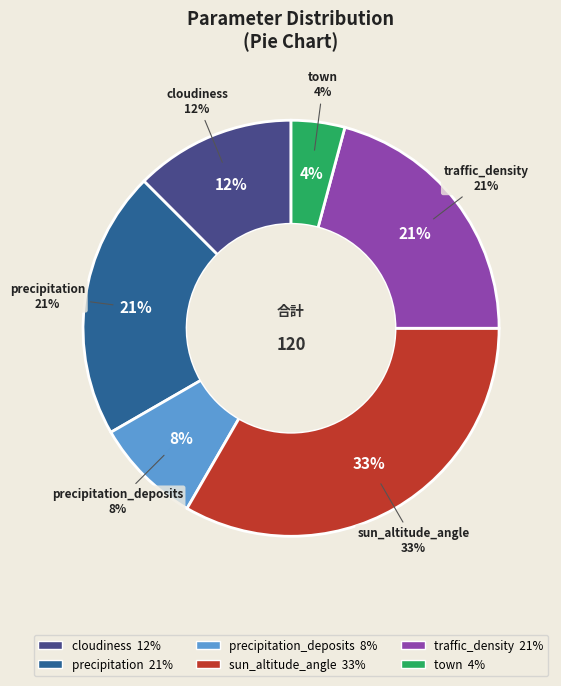

To the nearest percent, what portion does town represent?

4%